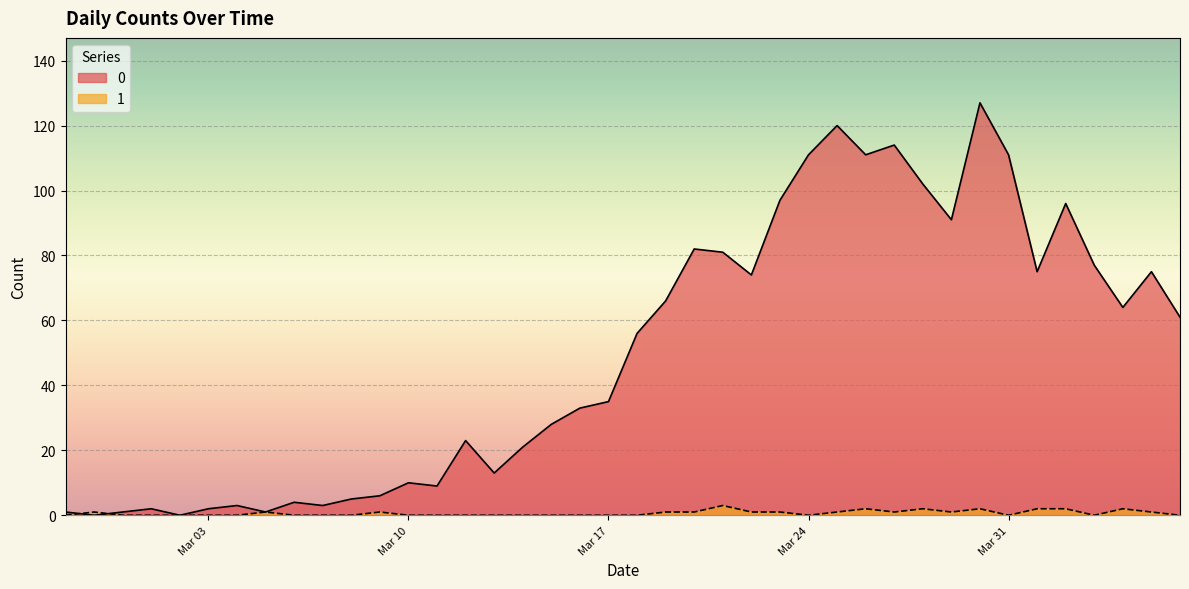

Rank the series at 2020-03-25 from lowest to highest value.

1, 0